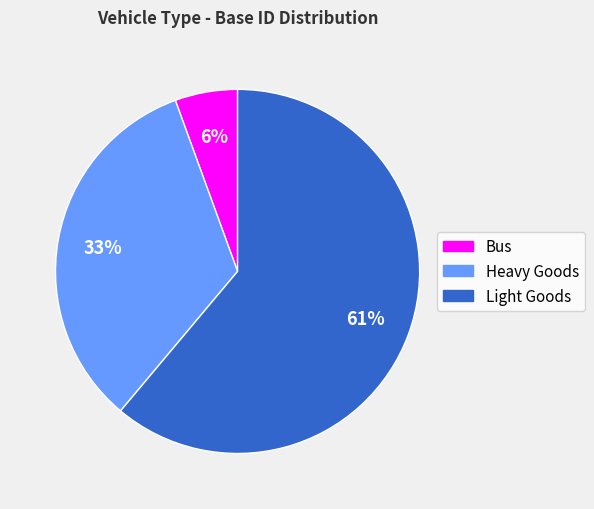

Do Light Goods and Heavy Goods together represent more than half of the pie?

Yes